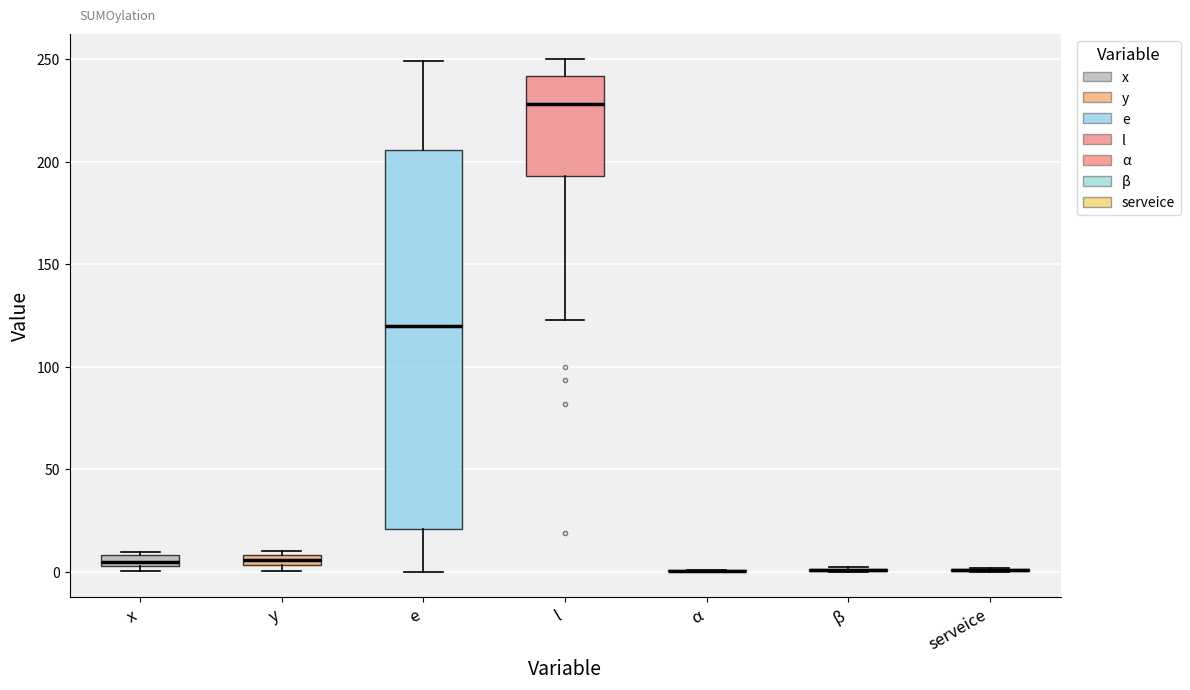

Comparing the boxes themselves (not the whiskers), which one is the tallest?

e